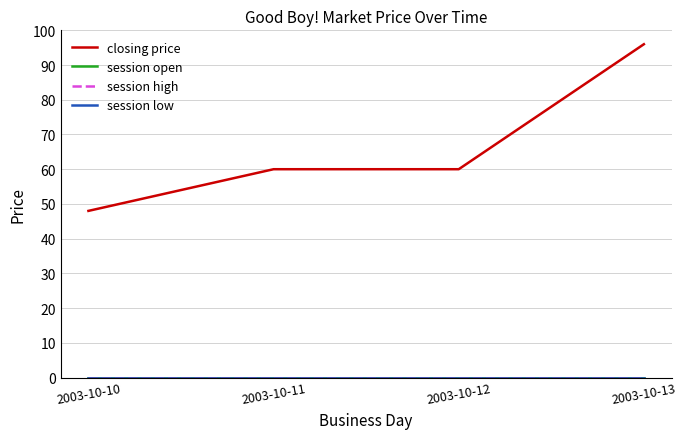

True or false: session low has more than 0 interior local peaks.

False